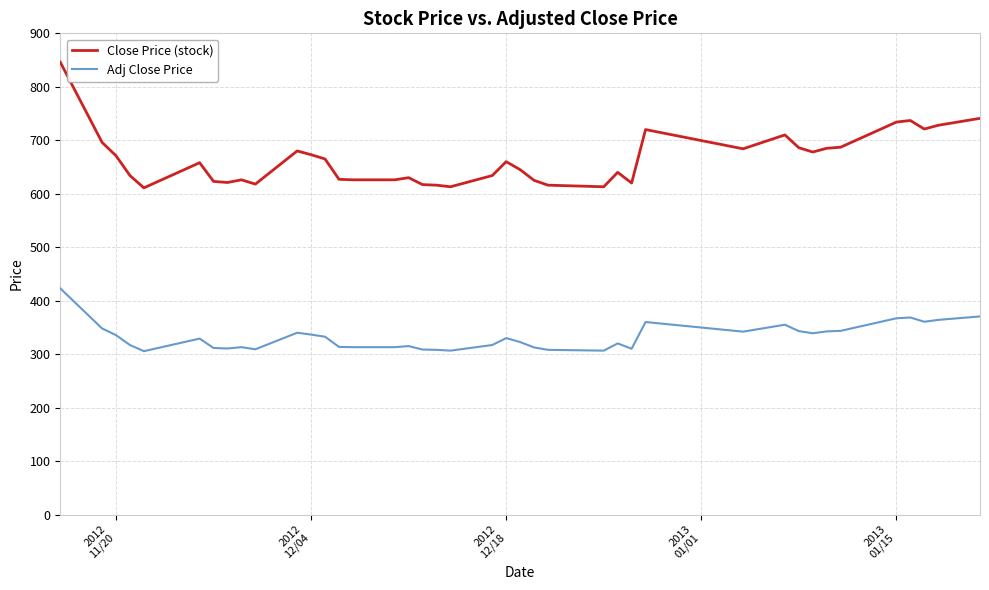

Which series has the largest total across all categories?

Close Price (stock)